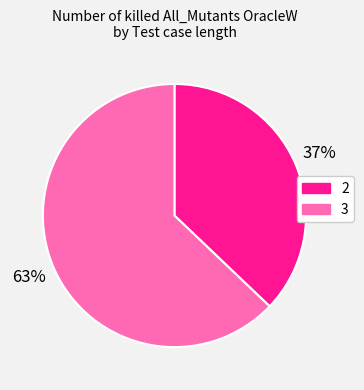

To the nearest percent, what portion does 3 represent?

63%